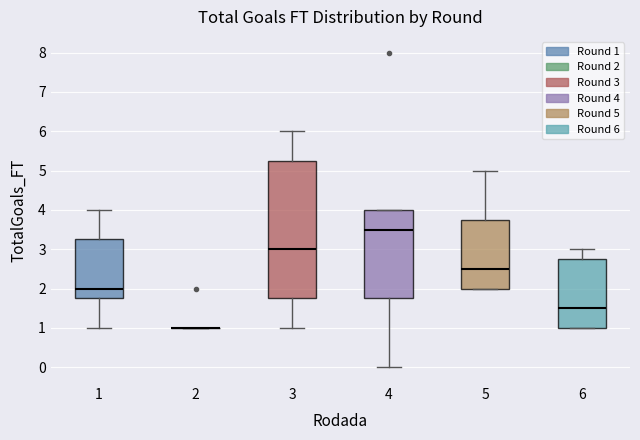

Which box is the tallest, from its lower edge to its upper edge?

3